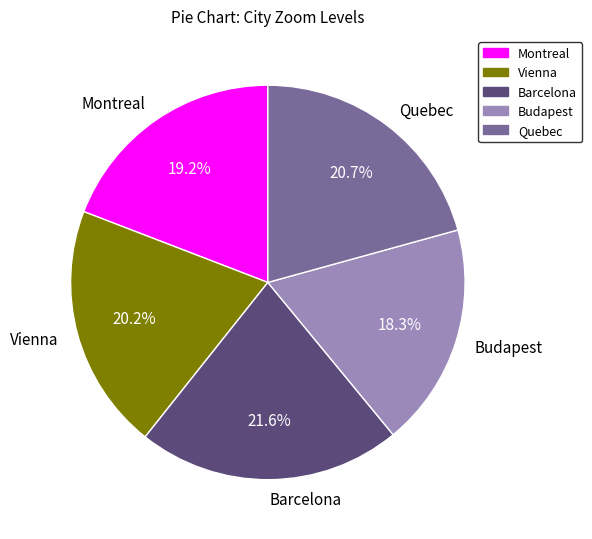

The Vienna slice represents 29% of the pie. True or false?

False